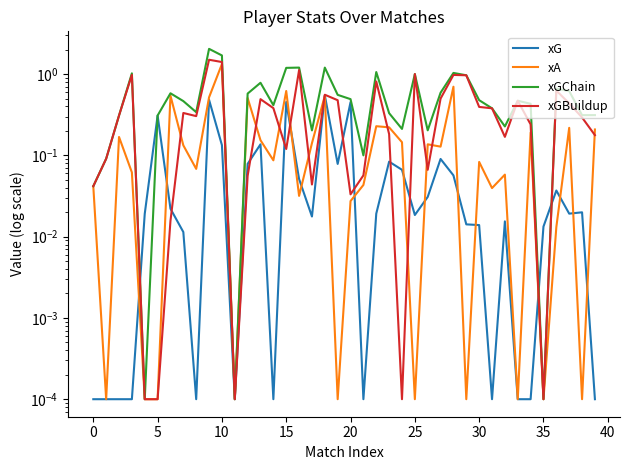

Does the chart display data point markers on the line(s)?

No